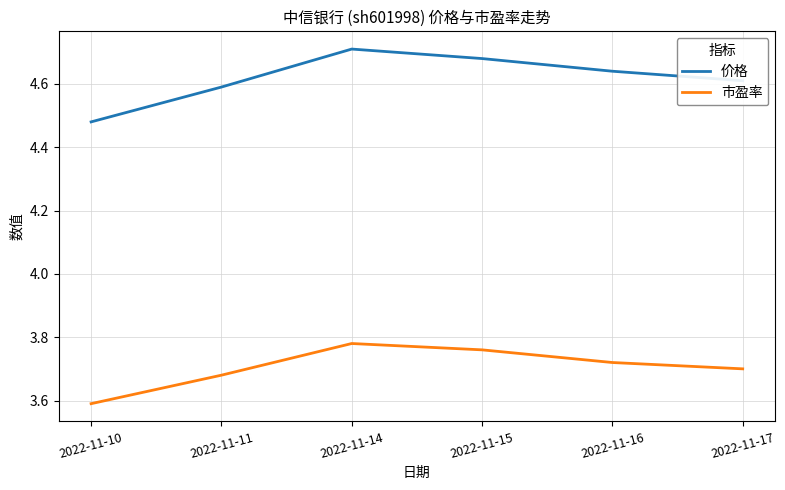

At 2022-11-10, list the series in order from smallest to largest.

市盈率, 价格